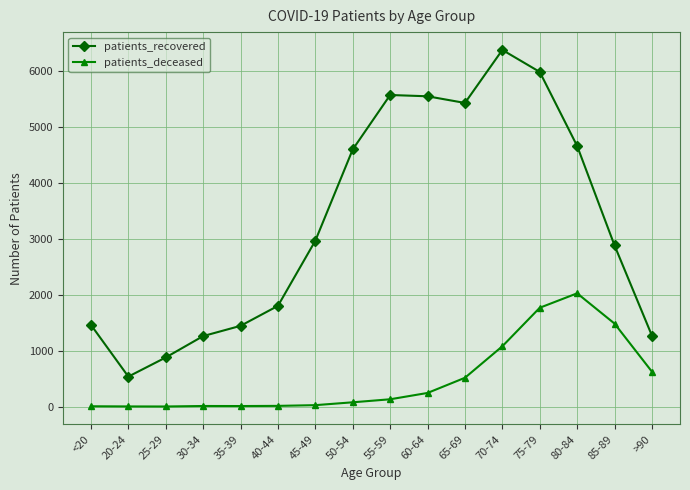

Where is the first local minimum for patients_recovered?

20-24